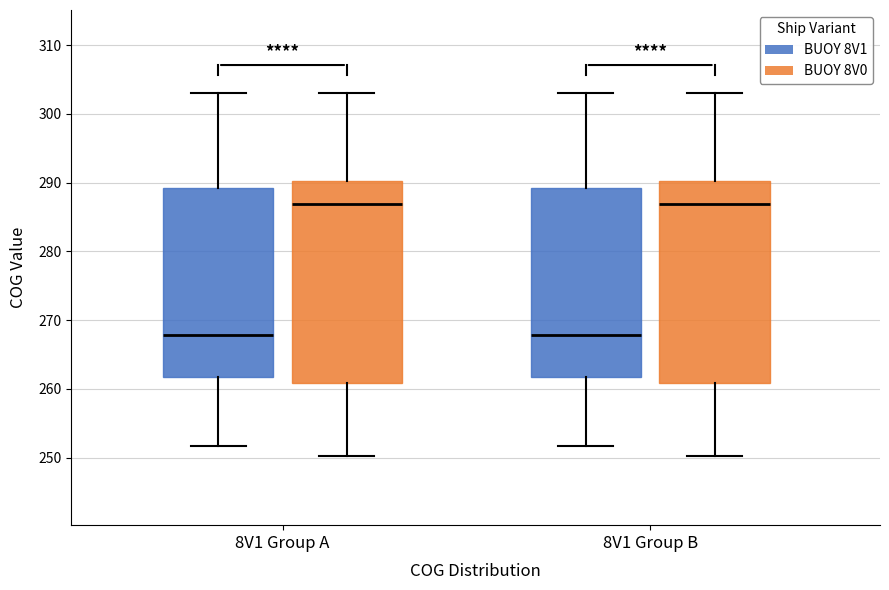

Reading left to right, read every box against the y-axis: the position of its median line, the range the box covers, and the ends of its whiskers. The values are not printed on the chart, so give them approximately, as read against the axis.

8V1 Group A (BUOY 8V1): median 268, box 262 to 289, whiskers 252 to 303
8V1 Group A (BUOY 8V0): median 287, box 261 to 290, whiskers 250 to 303
8V1 Group B (BUOY 8V1): median 268, box 262 to 289, whiskers 252 to 303
8V1 Group B (BUOY 8V0): median 287, box 261 to 290, whiskers 250 to 303